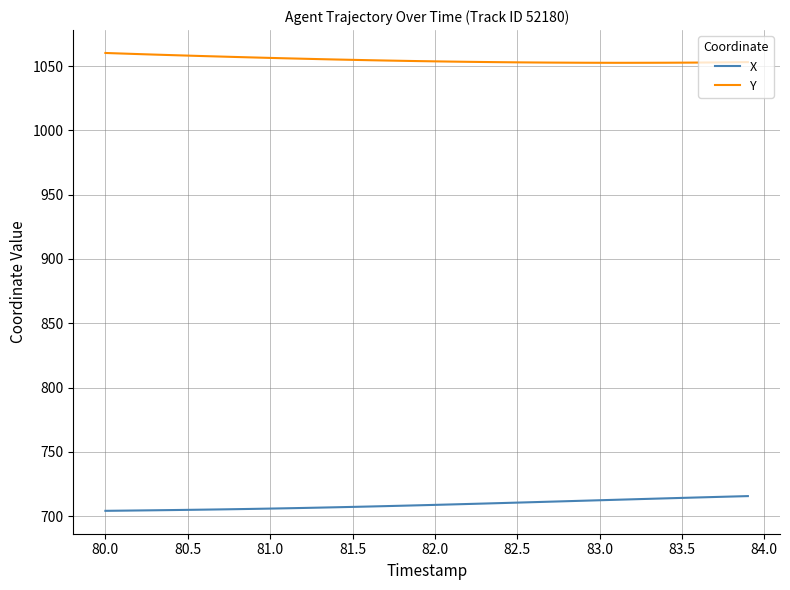

Which series has the largest total across all categories?

Y